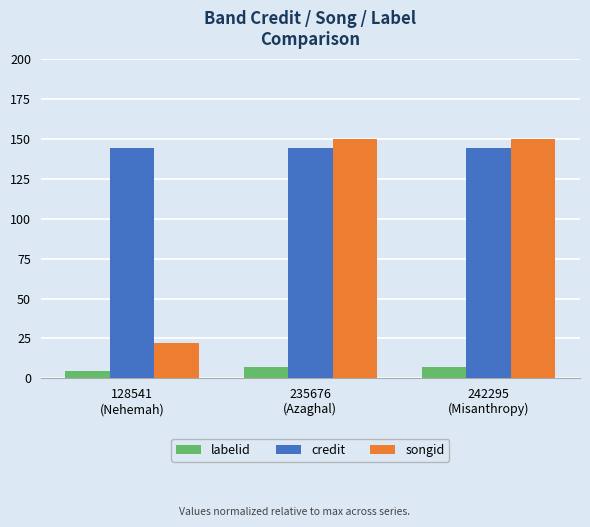

What is the label of the 1st bar from the left?

128541
(Nehemah)